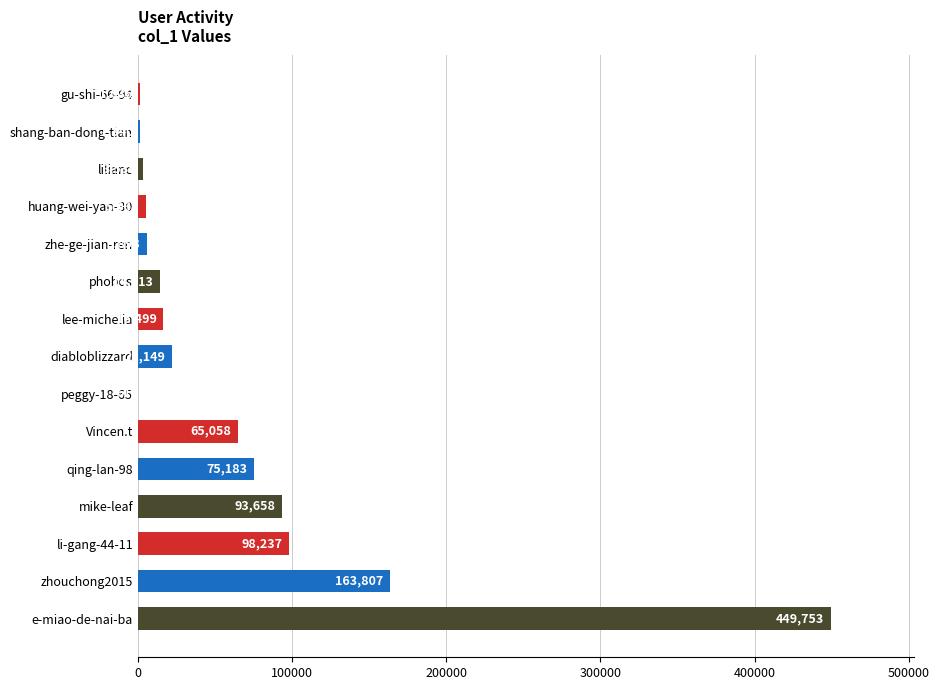

Count the number of categories in the chart.

15